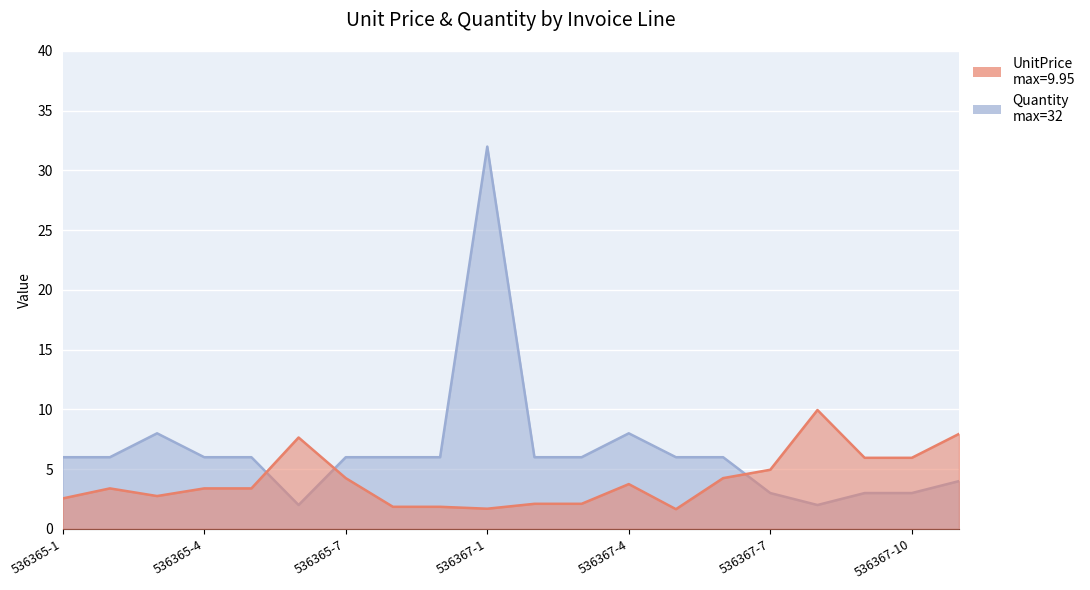

Read the UnitPrice value at 536367-10.

6.0